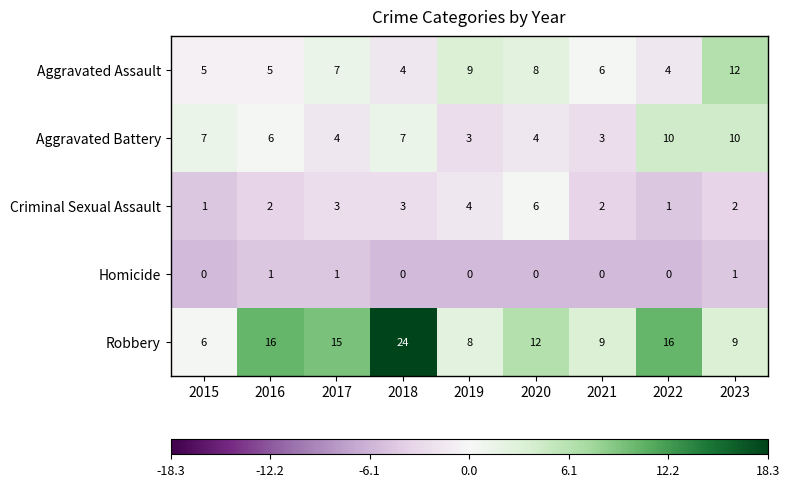

Where does the Robbery series first go above 12?

2016